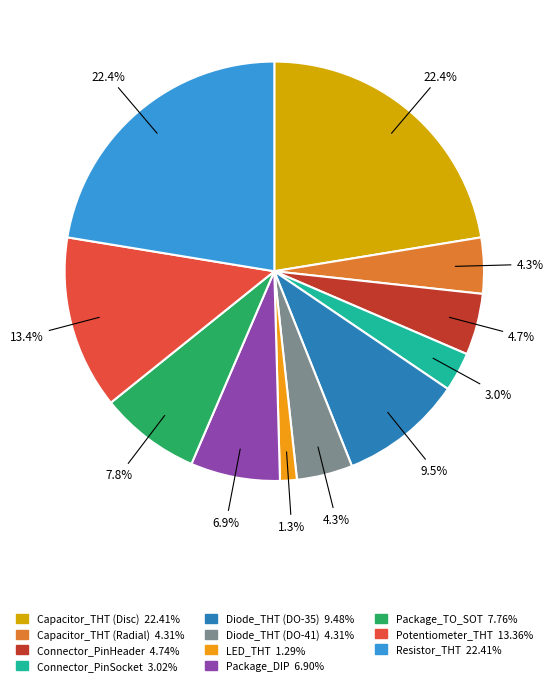

Count the number of slices in the pie.

11